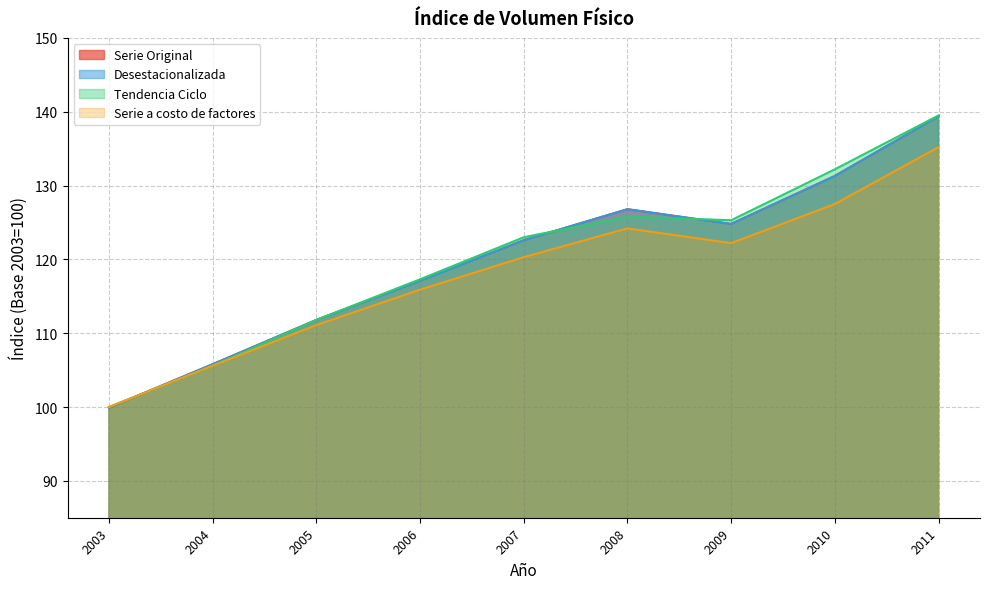

Does the chart display data point markers on the line(s)?

No